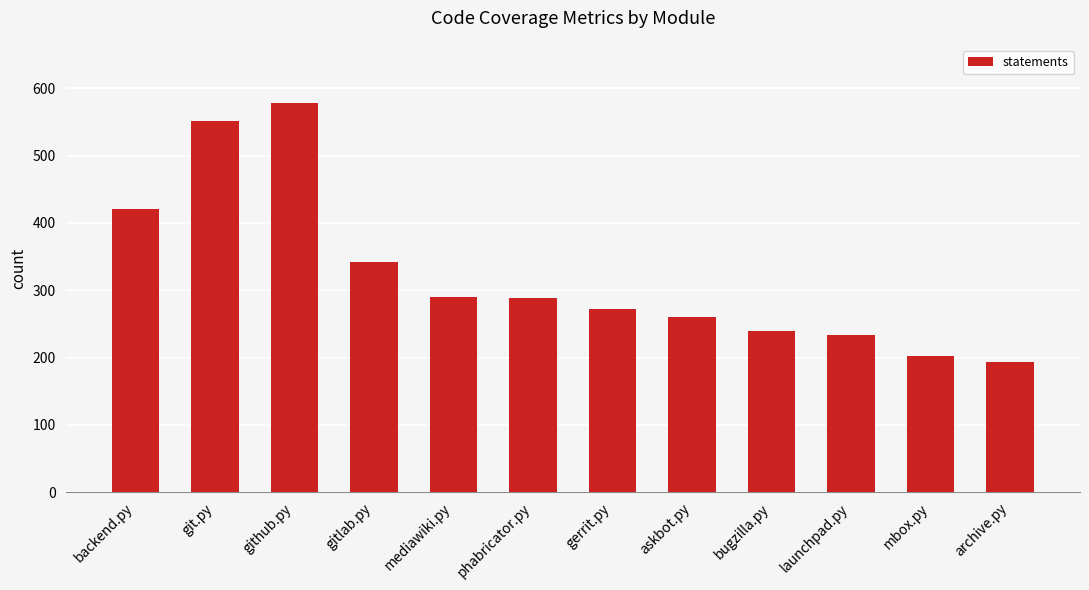

What is the minimum value shown in the chart?

194